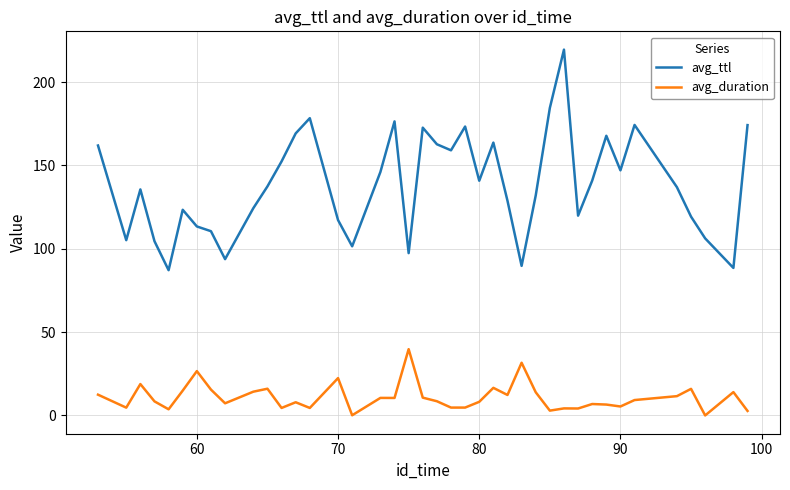

Which series has the largest total across all categories?

avg_ttl